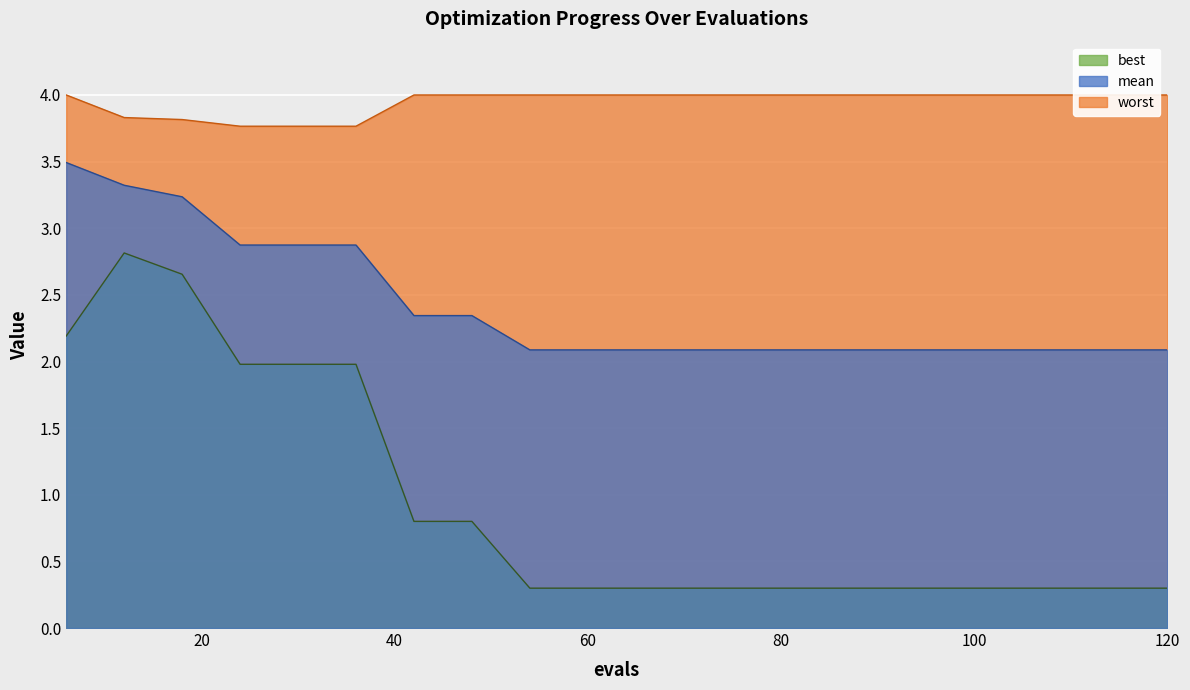

True or false: best and worst cross at least once.

False